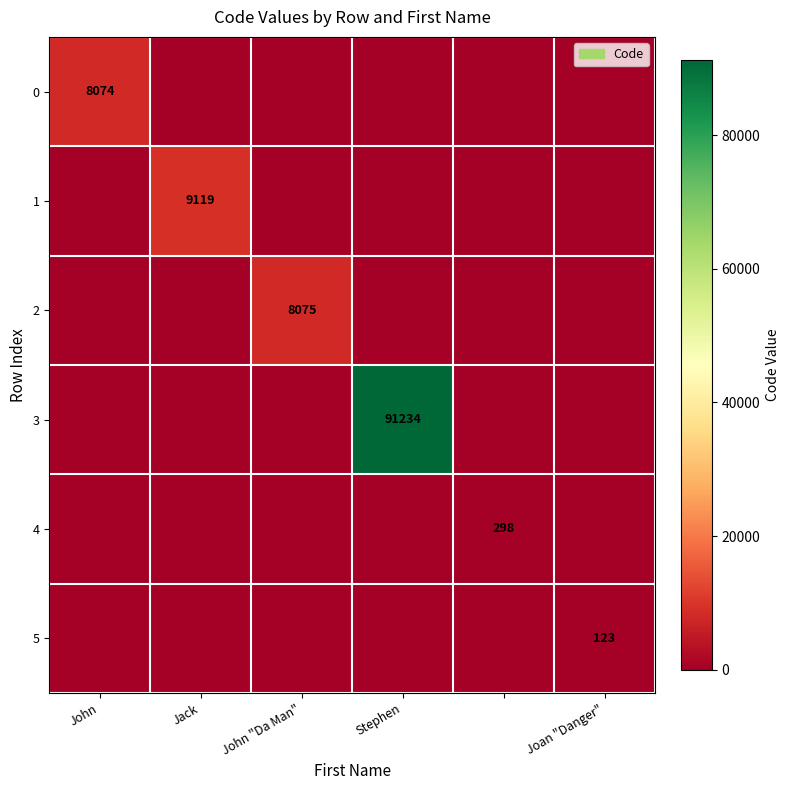

At which category does the chart reach its minimum across all series?

Jack